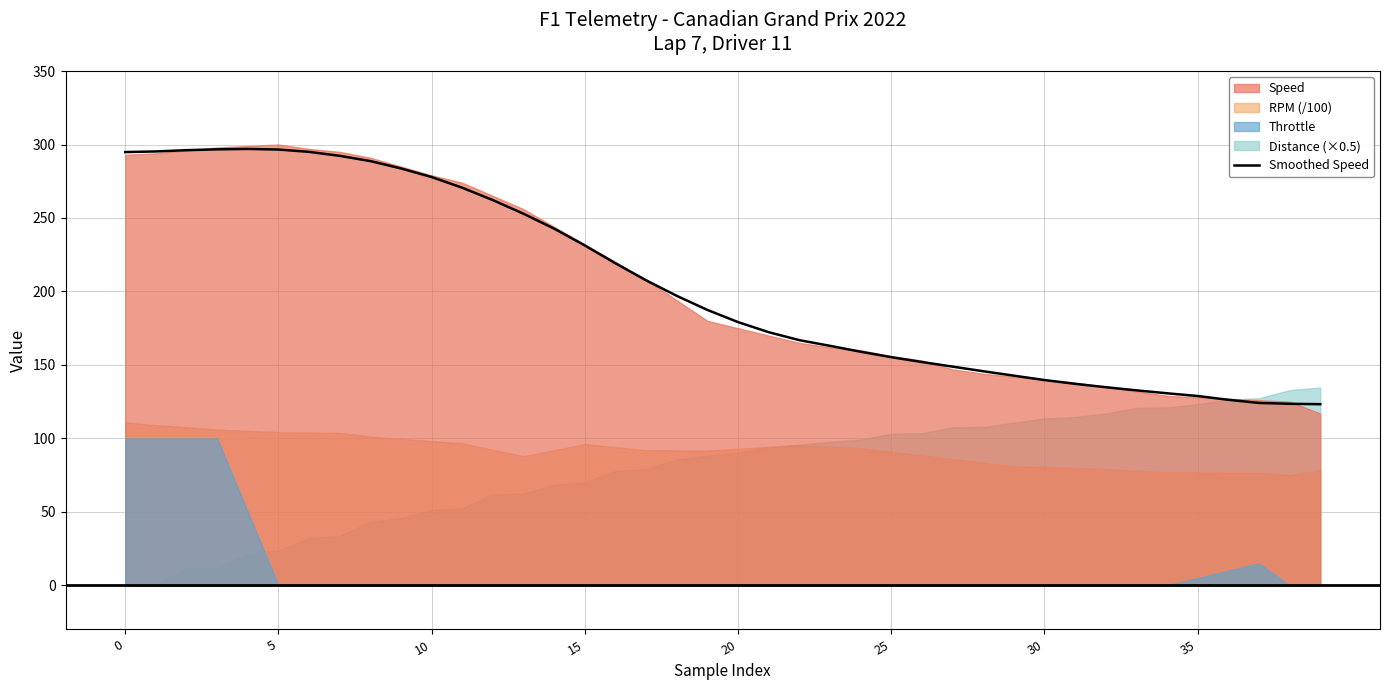

What is the label of the 27th point from the right?

13